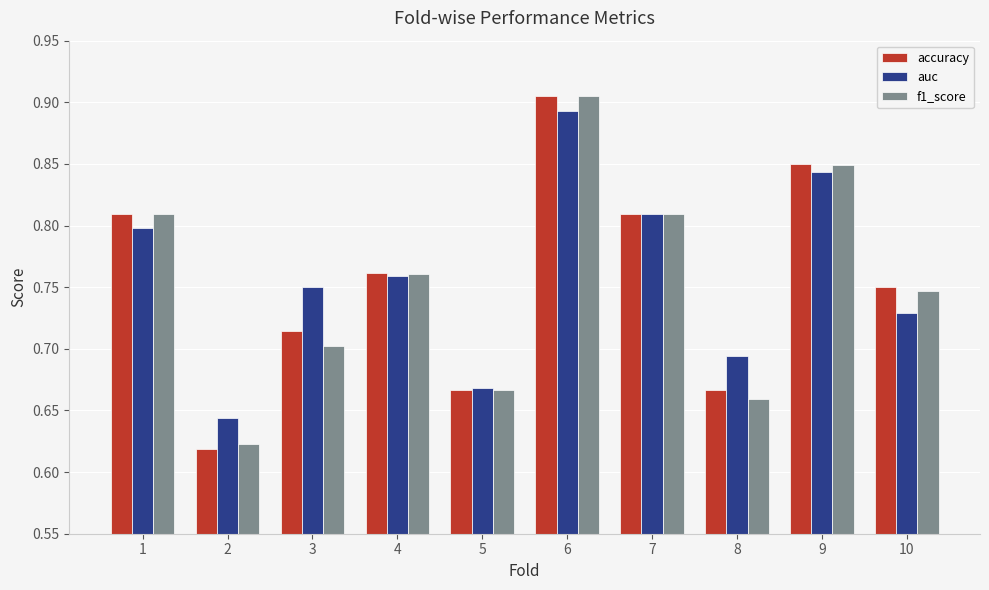

Which category has the highest value in the accuracy series?

6